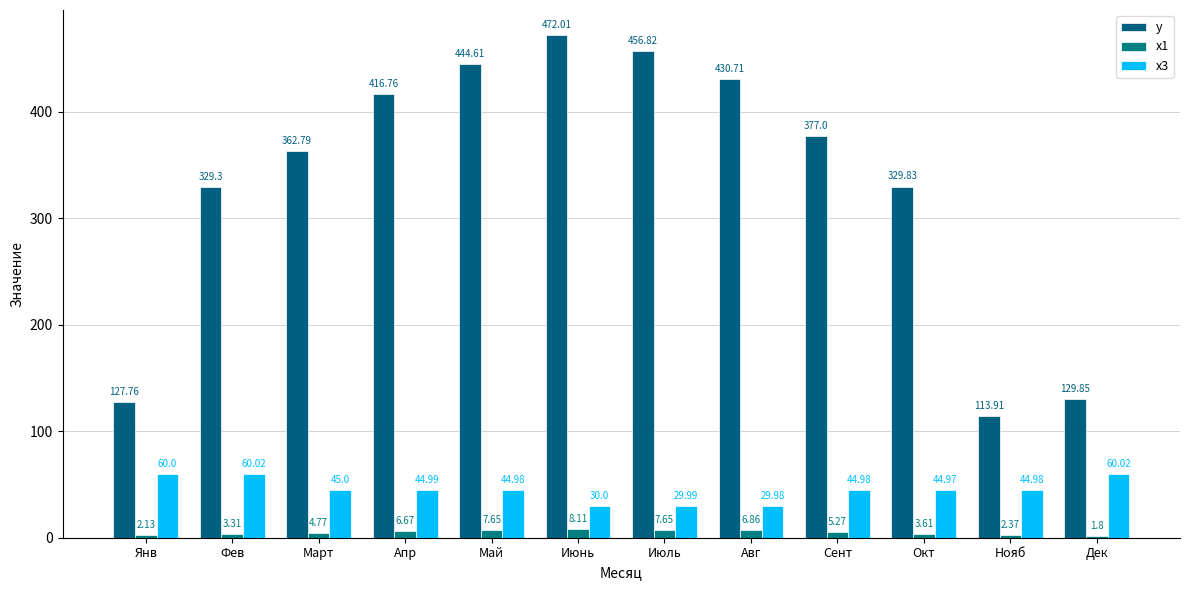

What is the sum of the x1 values at Янв and Сент?

7.4